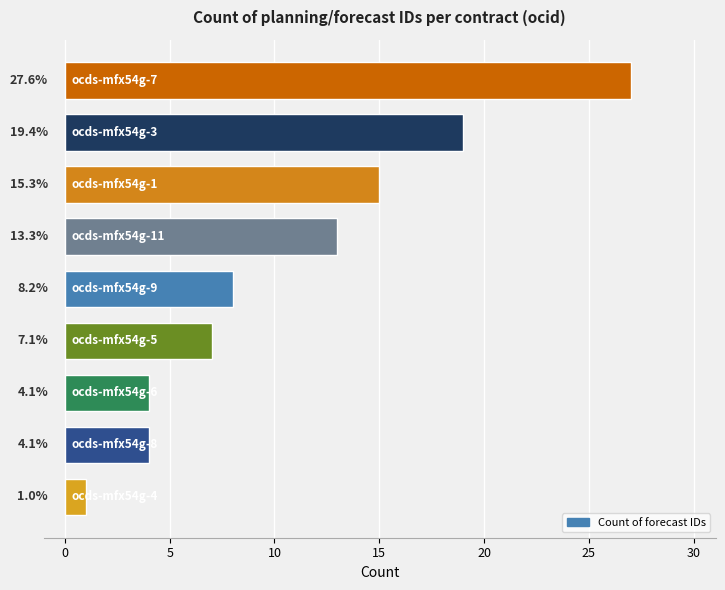

How many bars are there in total?

9